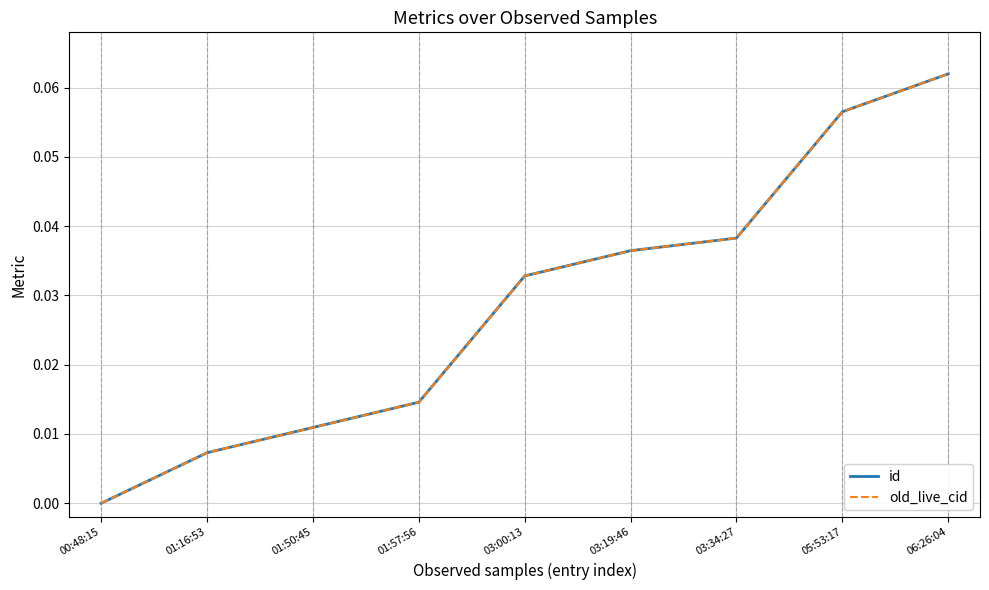

What is the sum of all old_live_cid values?

0.3